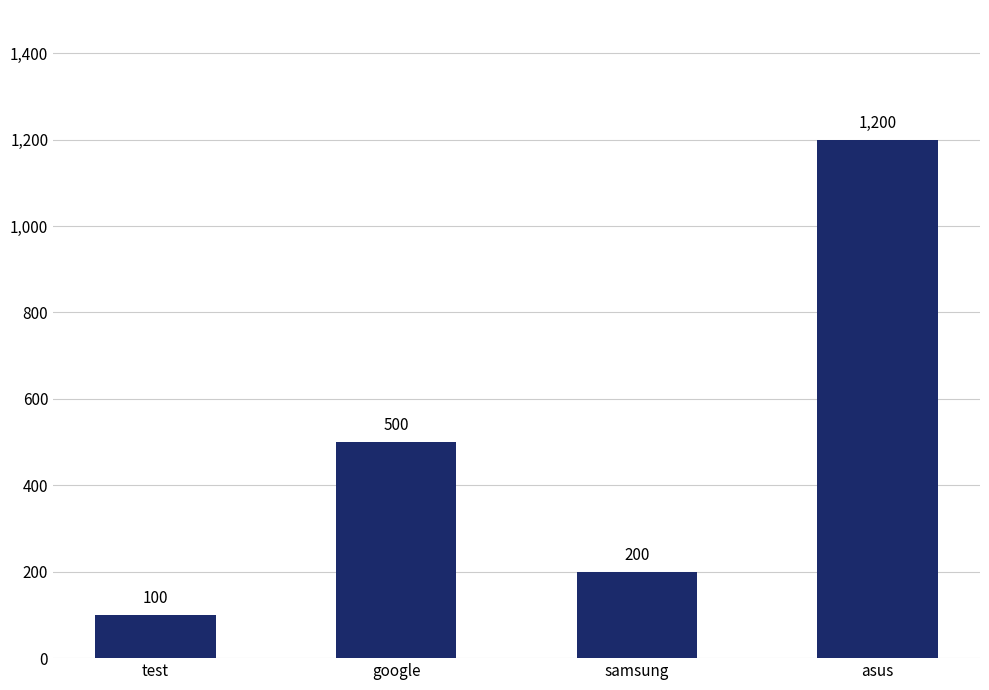

What is the ratio of the value at google to the value at samsung?

2.5